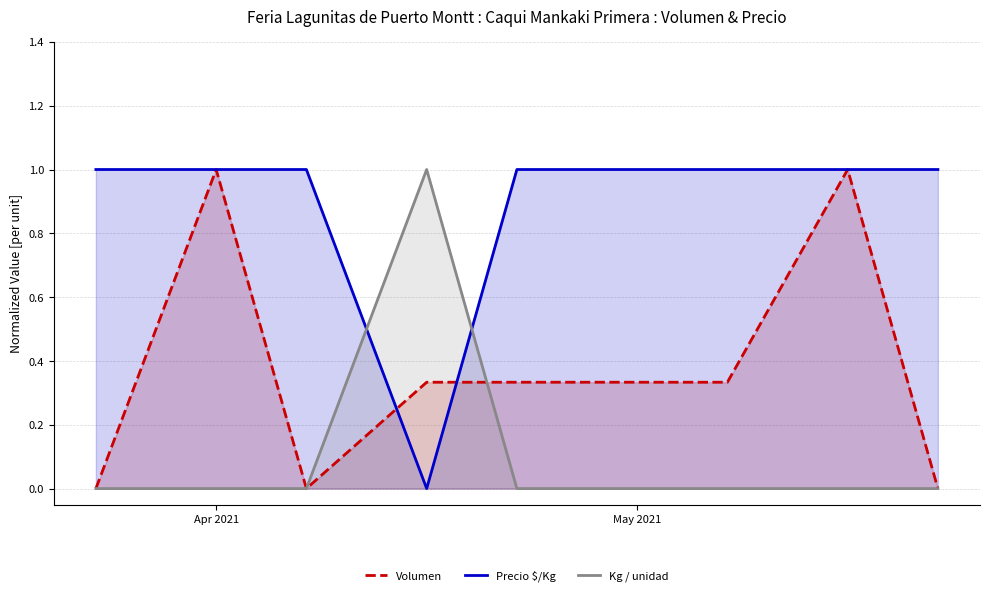

List the series in order of their overall mean, highest first.

Precio $/Kg, Volumen, Kg / unidad